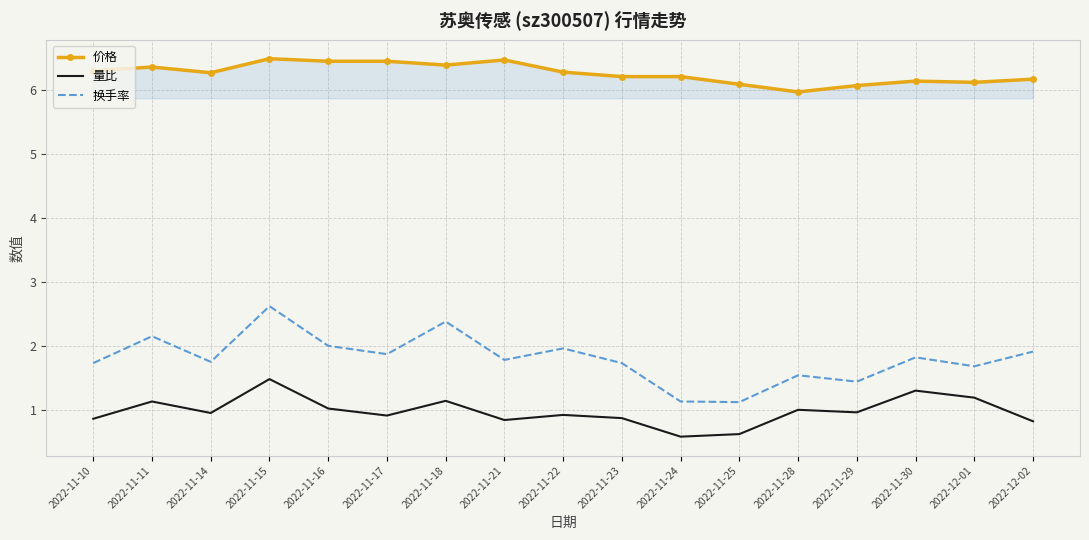

At which category does 换手率 reach its first local valley?

2022-11-14